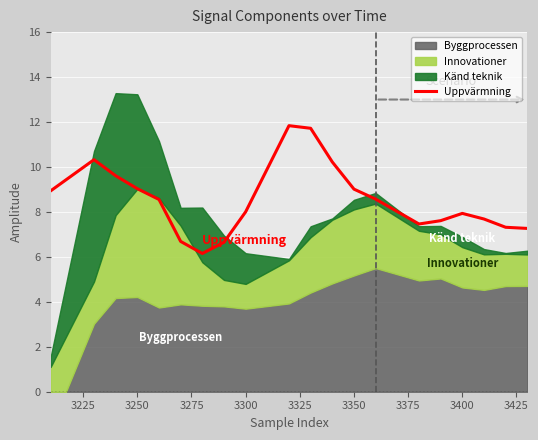

Reading left to right, what are all the values shown in this chart?

8.9	10.3	9.6	9.0	8.6	6.7	6.2	6.7	8.0	11.8	11.7	10.2	9.0	8.6	7.5	7.6	7.9	7.7	7.3	7.3